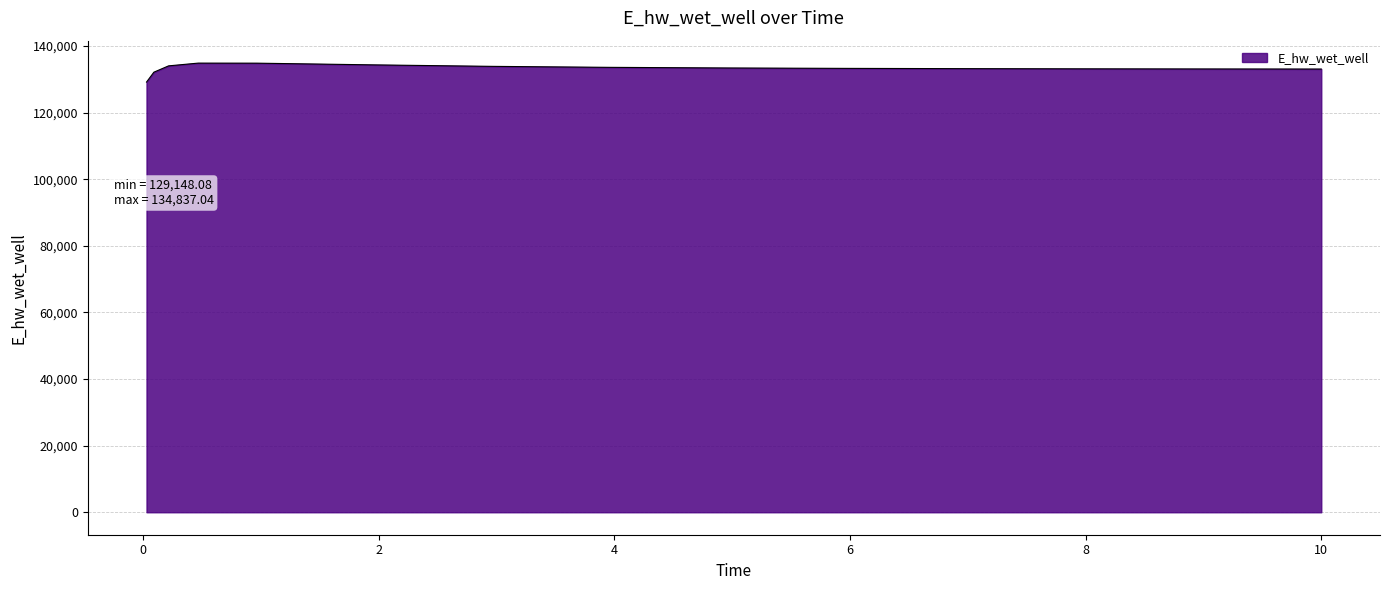

What is the maximum value shown in the chart?

134837.0